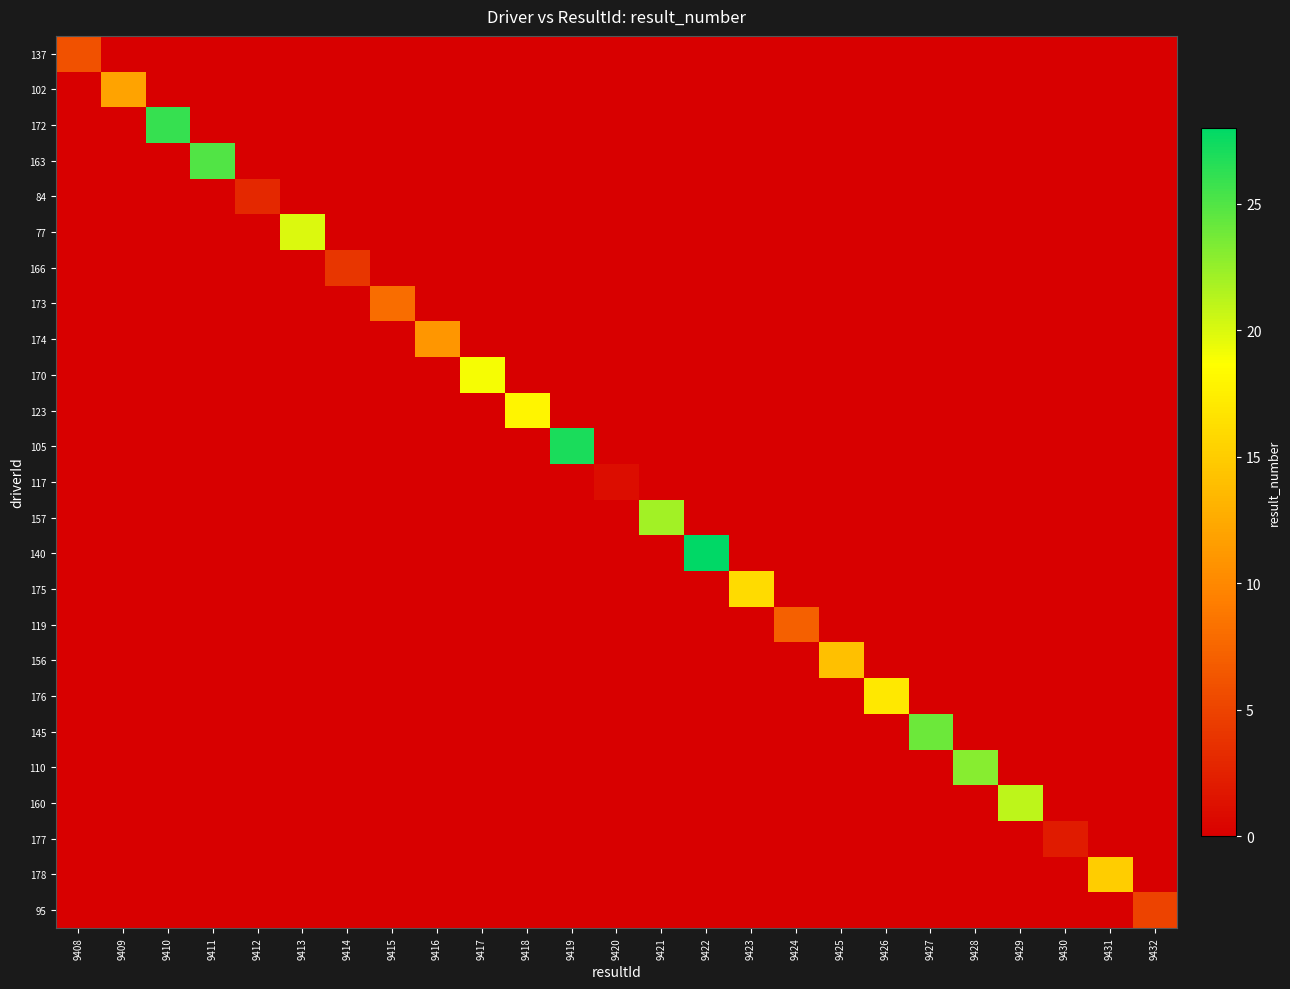

What is the spread (max minus min) of values at 9409?

12